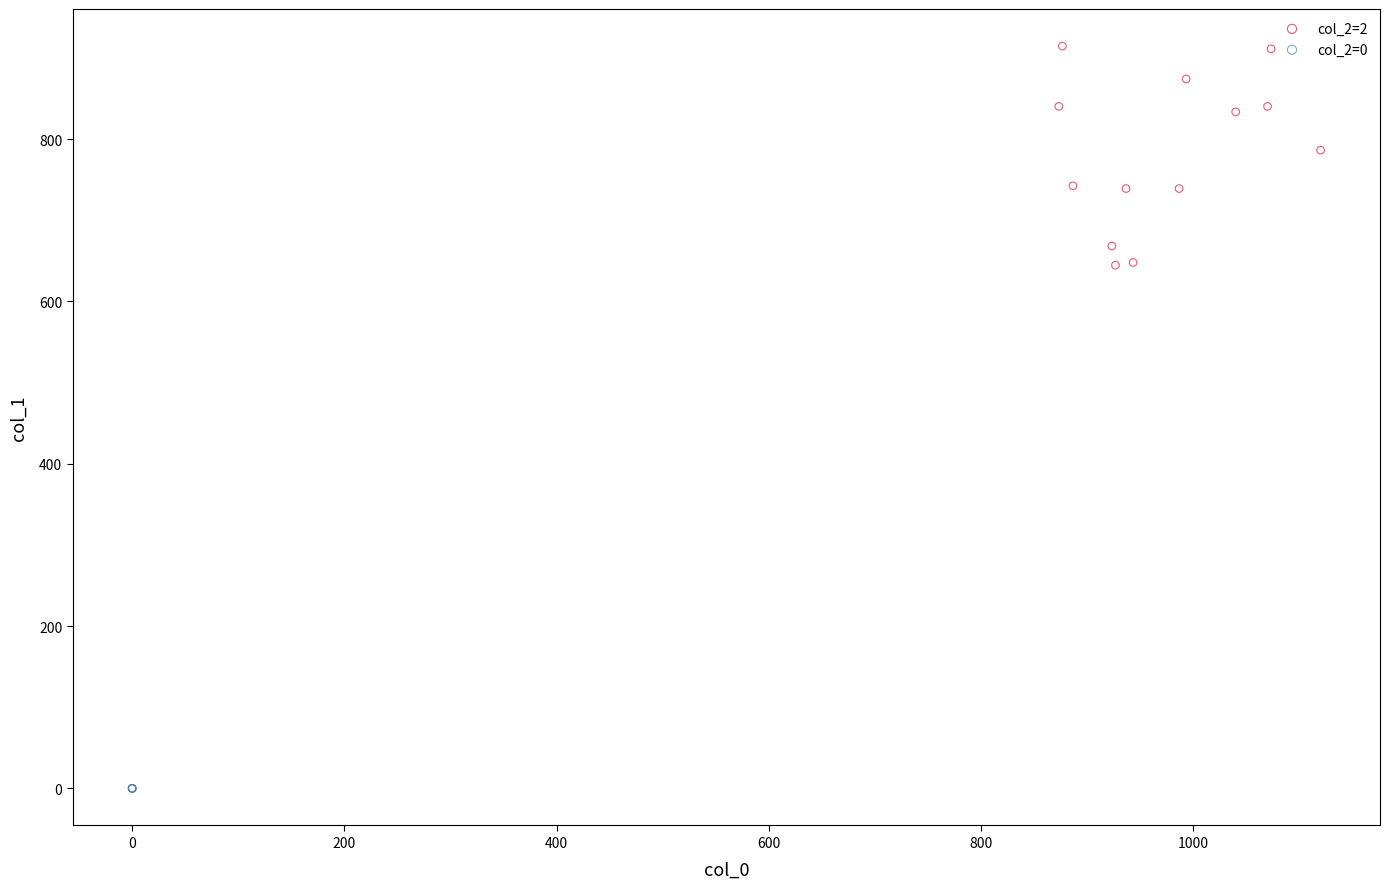

Which series reaches the maximum Y coordinate?

col_2=2